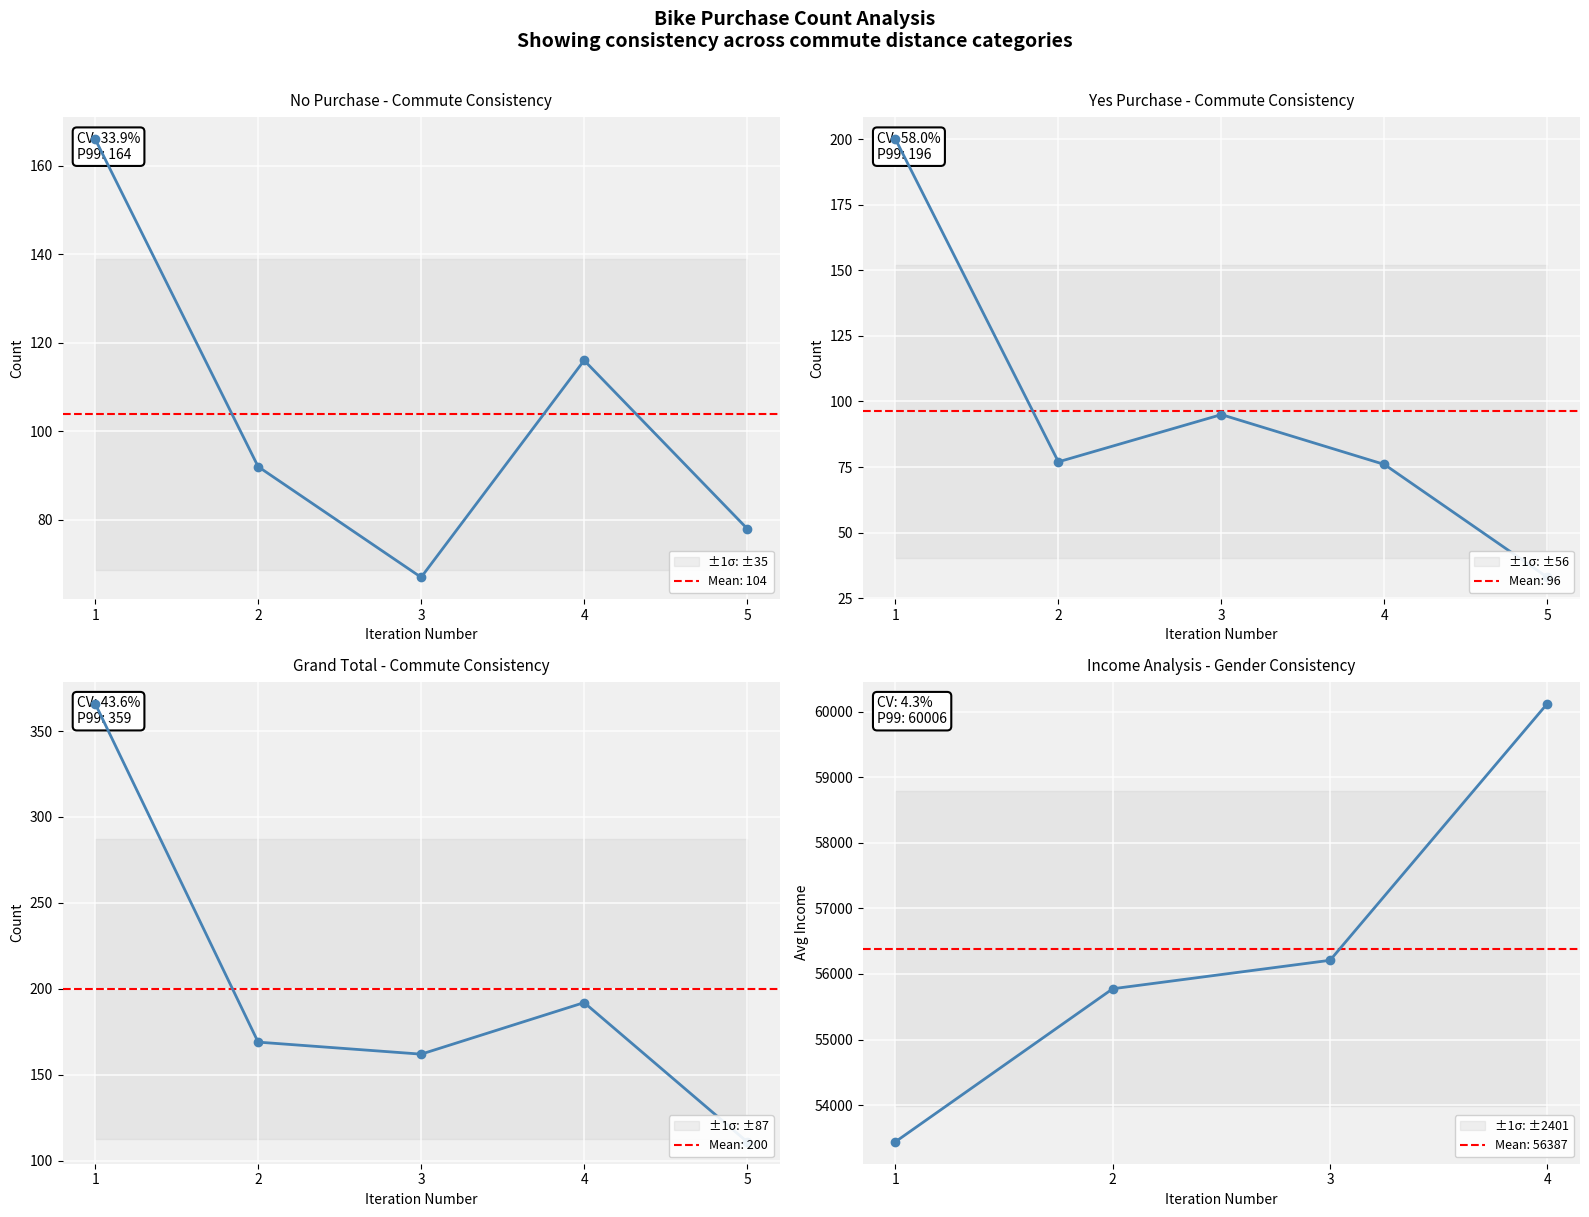

Which series has the widest spread of values?

Grand Total